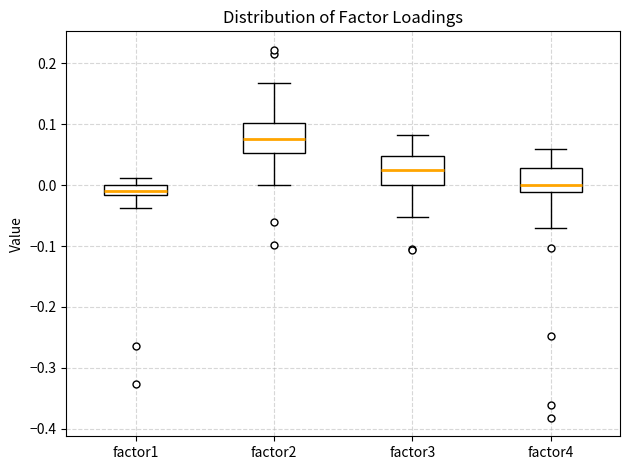

Where does the median line of the box for factor2 sit on the y-axis? The values are not printed on the chart, so give them approximately, as read against the axis.

0.08